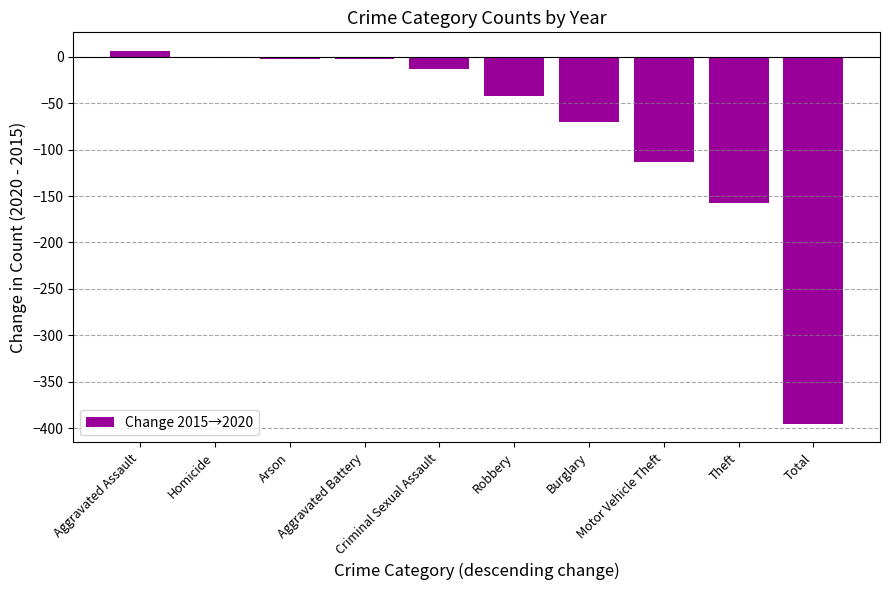

Reading left to right, what are all the values shown in this chart?

Aggravated Assault=6	Homicide=0	Arson=-3	Aggravated Battery=-3	Criminal Sexual Assault=-13	Robbery=-42	Burglary=-70	Motor Vehicle Theft=-113	Theft=-157	Total=-395